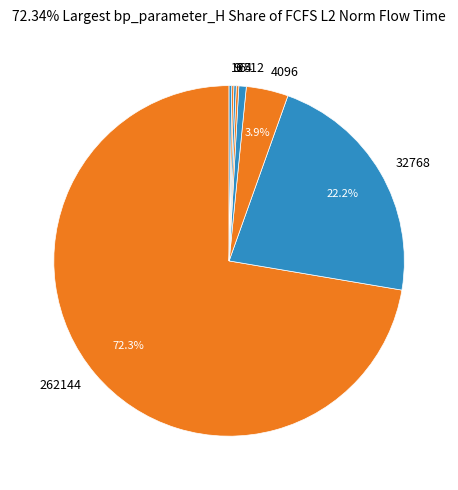

Is there any slice that represents more than half of the pie?

Yes